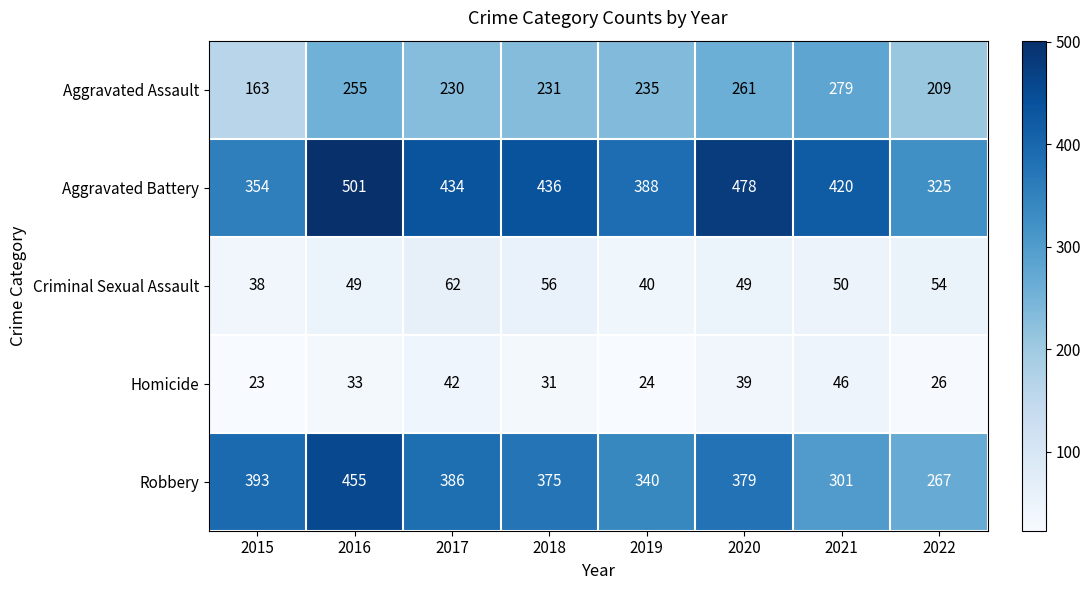

What is the total value across all series at 2018?

1129